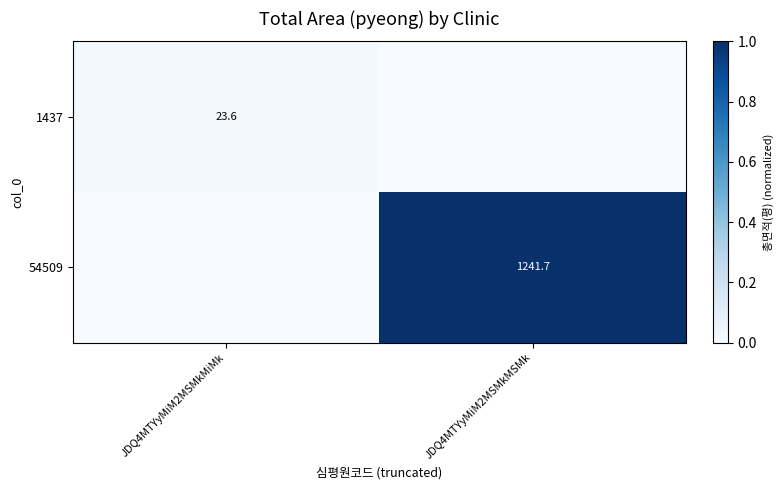

Count the number of categories in the chart.

2